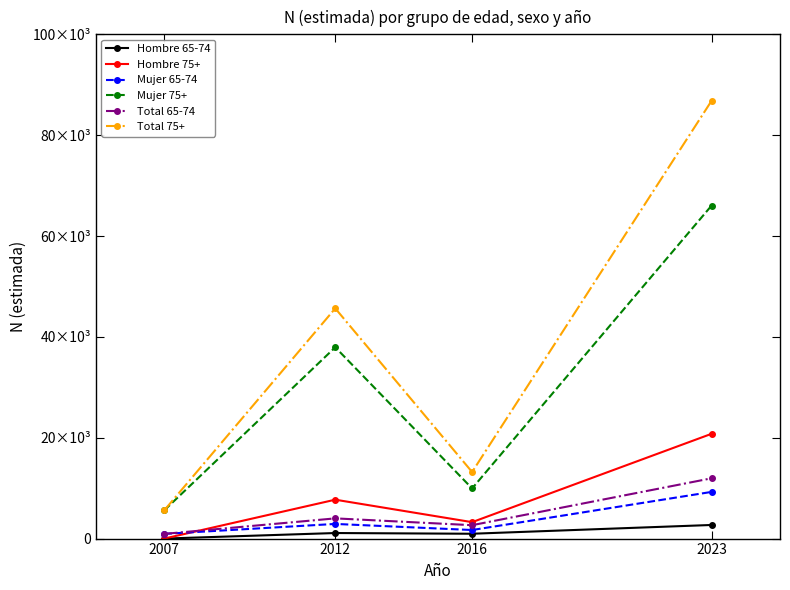

Where is the first local minimum for Hombre 65-74?

2016